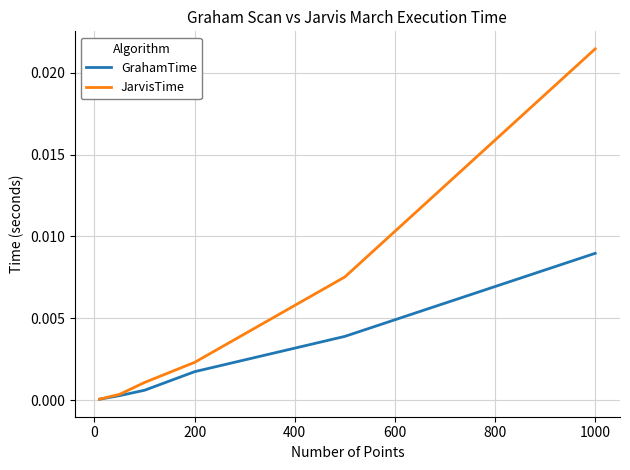

What are all the series names shown in the legend?

GrahamTime, JarvisTime